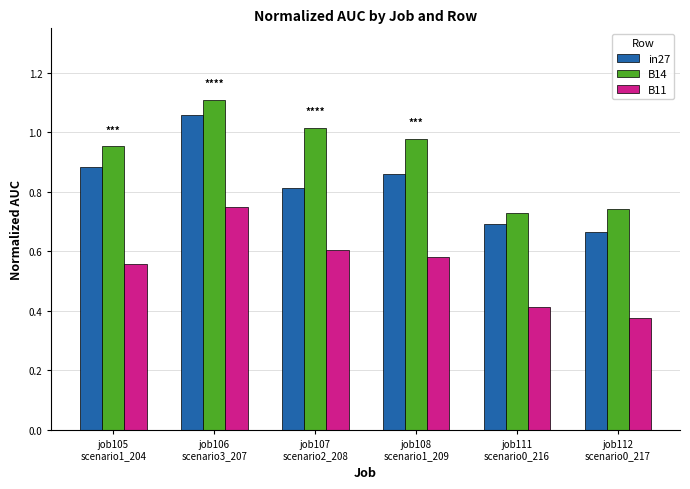

At how many categories does at least one series exceed 0?

6